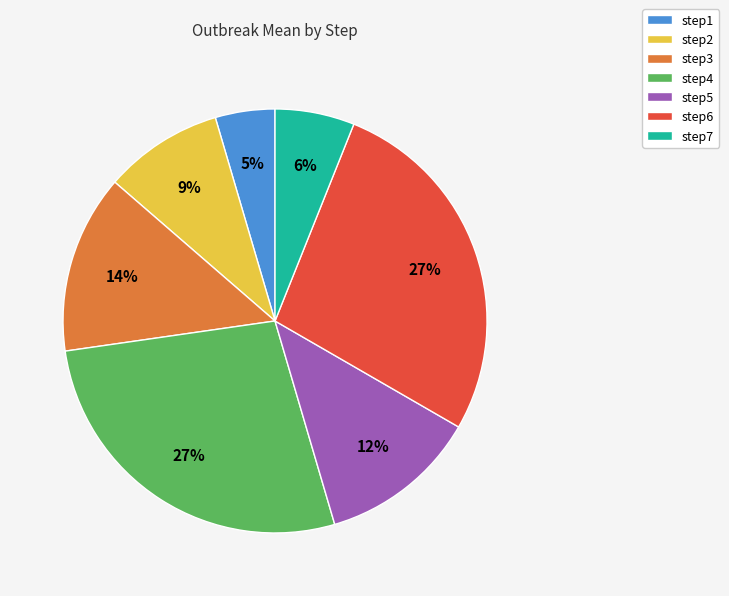

Which slice is the smallest?

step1